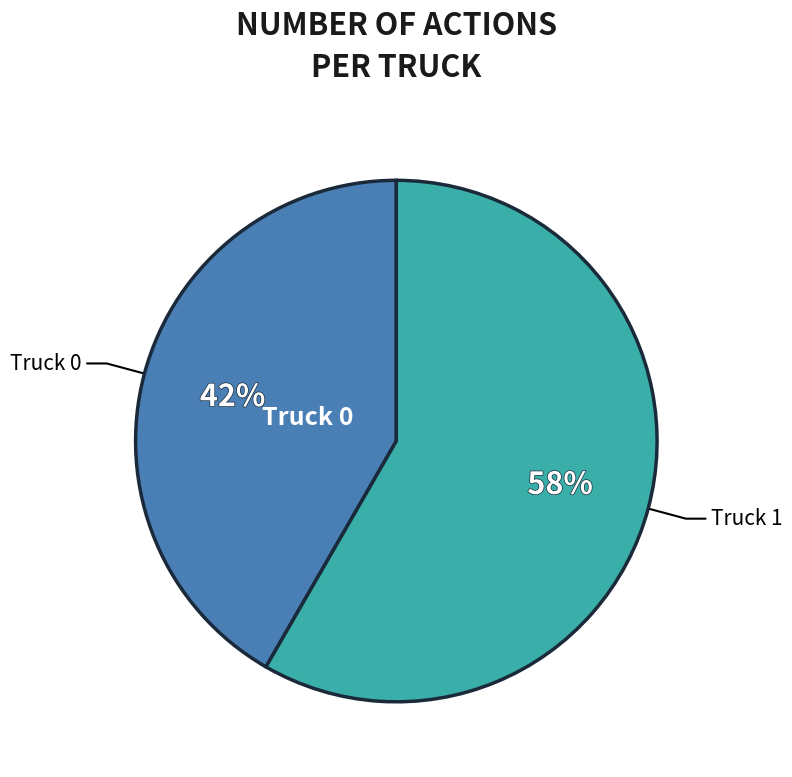

How many slices are in this pie chart?

2